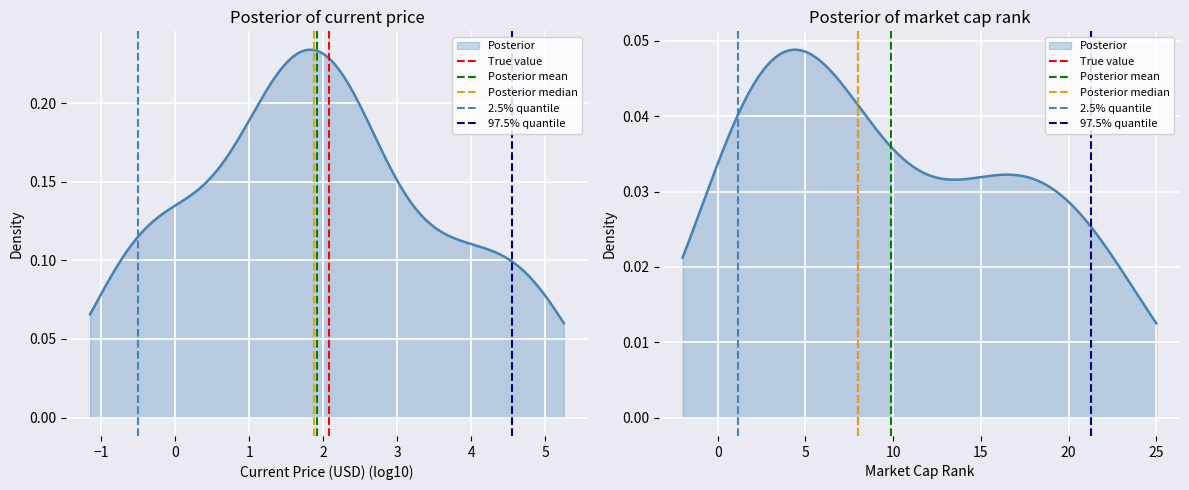

What is the value of the True value point at the 2nd from the left?

1